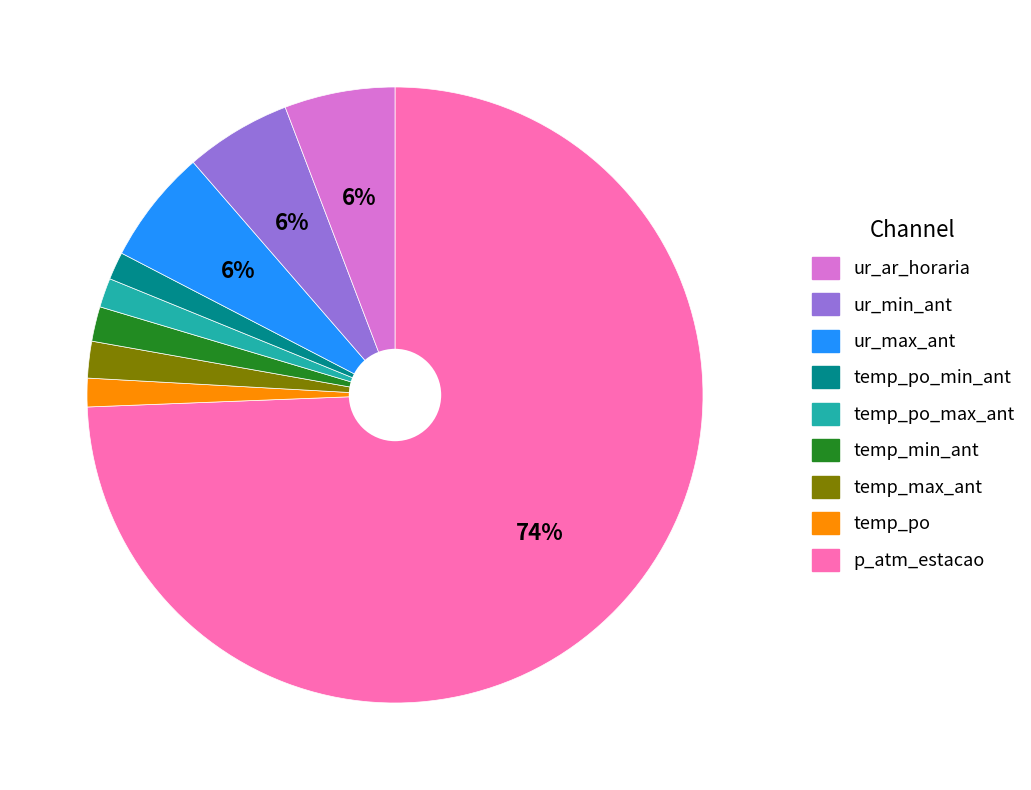

To the nearest percent, what is the difference between the largest and smallest slice percentages?

73%